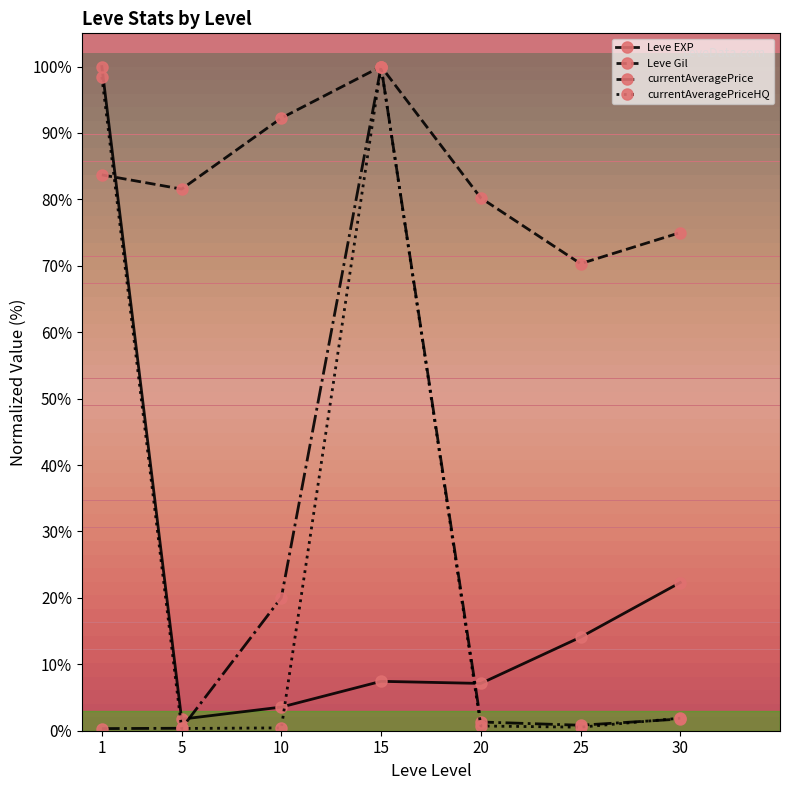

Which series has the largest total across all categories?

Leve Gil